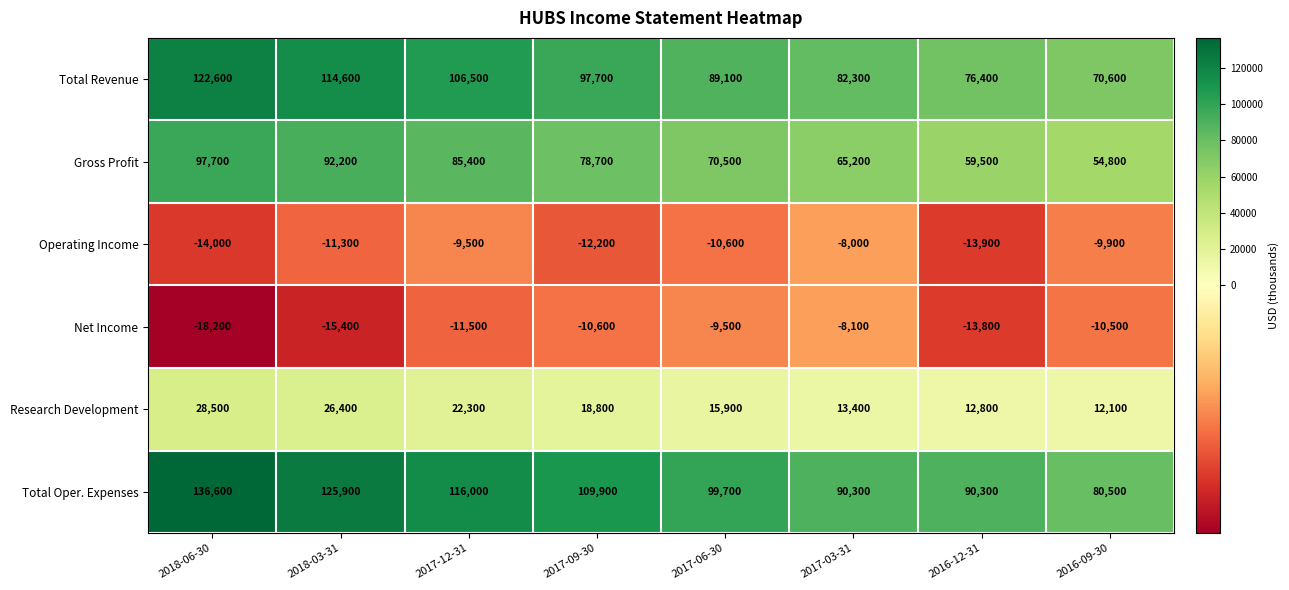

Which series has the largest range (max minus min)?

Total Oper. Expenses